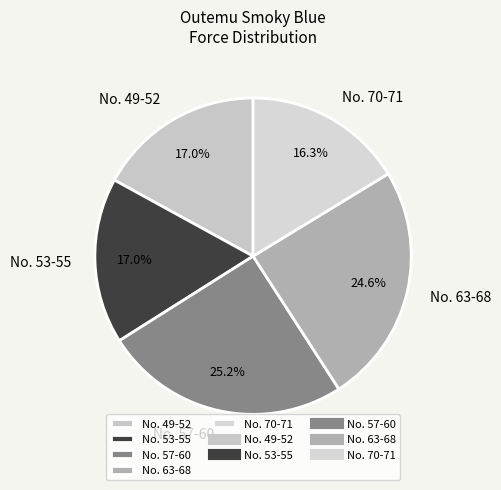

Combined, what portion of the pie is No. 63-68 and No. 49-52?

41.6%